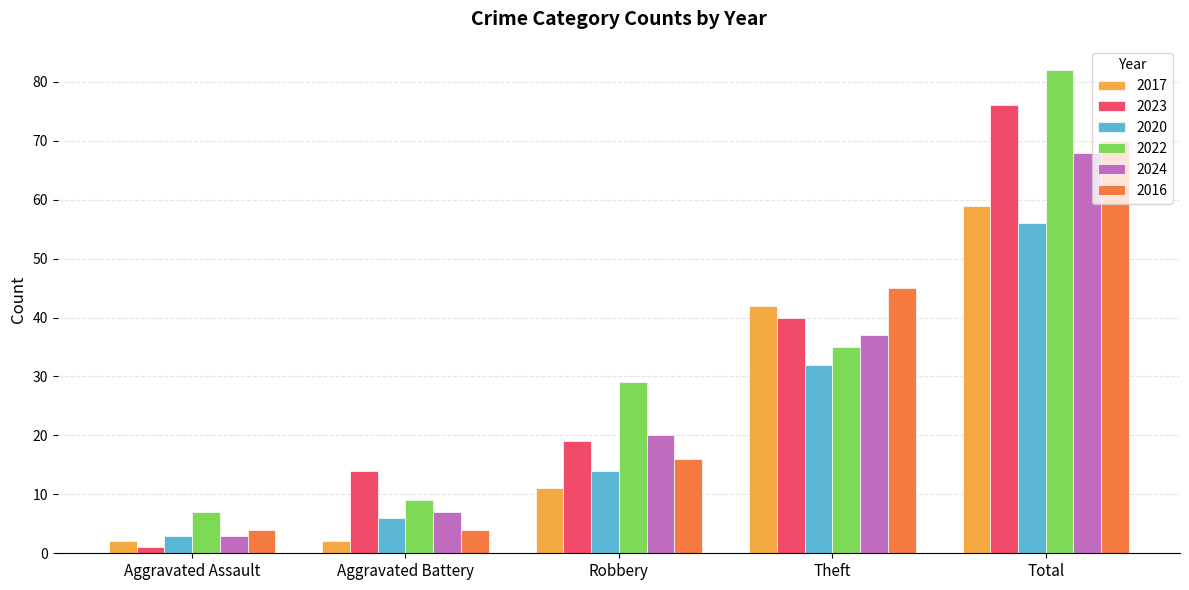

True or false: 2023 has a value of 71 at Theft.

False